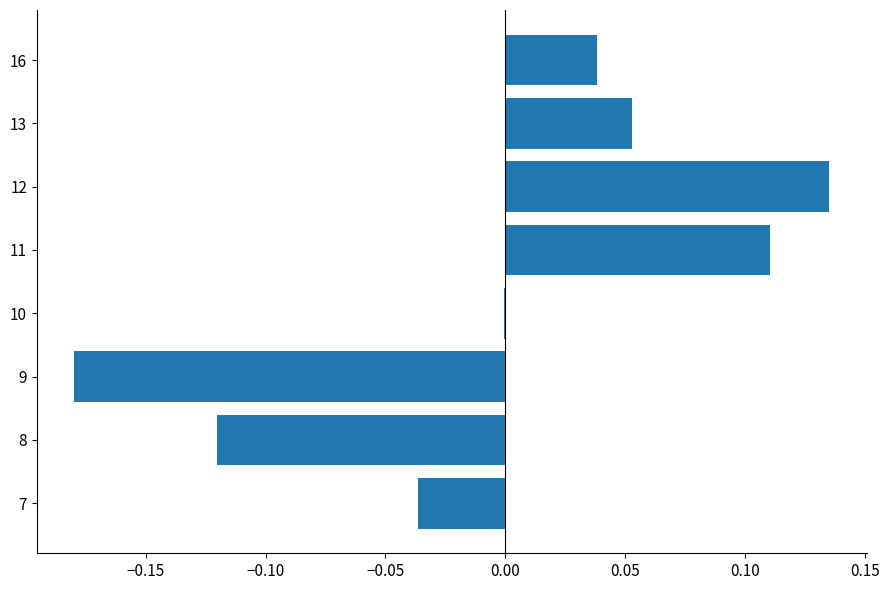

Count the number of data series in this chart.

1